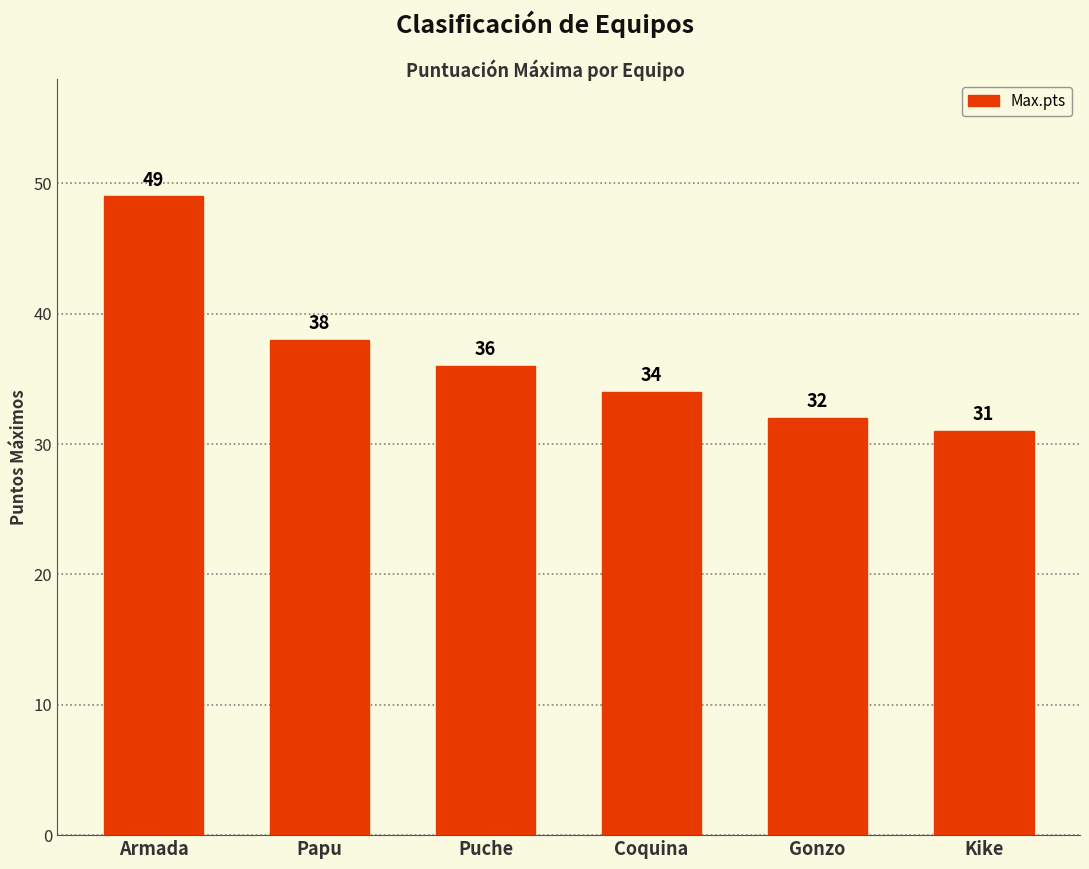

List the labels in order of value, smallest first.

Kike, Gonzo, Coquina, Puche, Papu, Armada